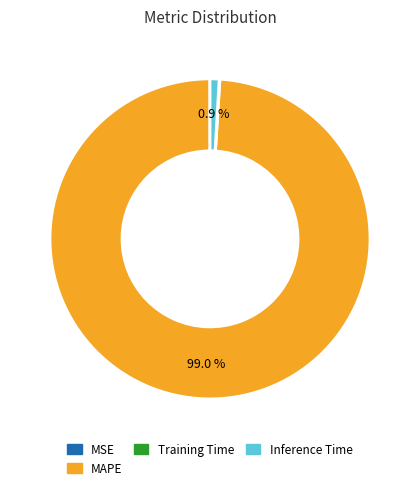

Is there any slice that represents more than half of the pie?

Yes